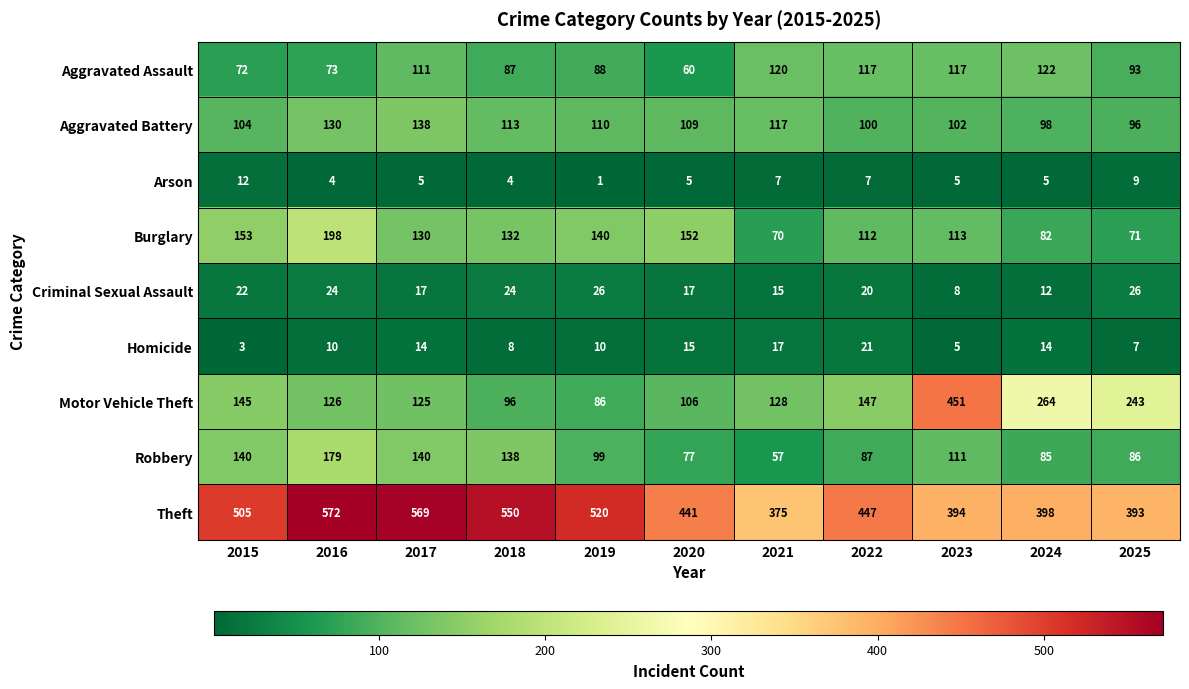

At which category is the sum across all series the highest?

2016